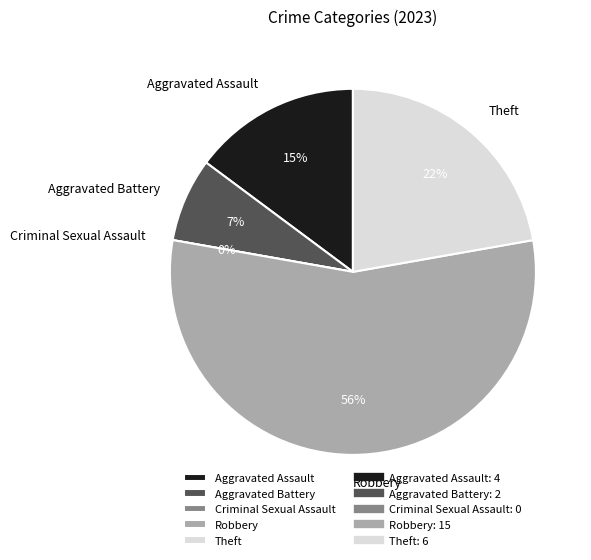

Is it true that Criminal Sexual Assault is 0% of the pie?

True